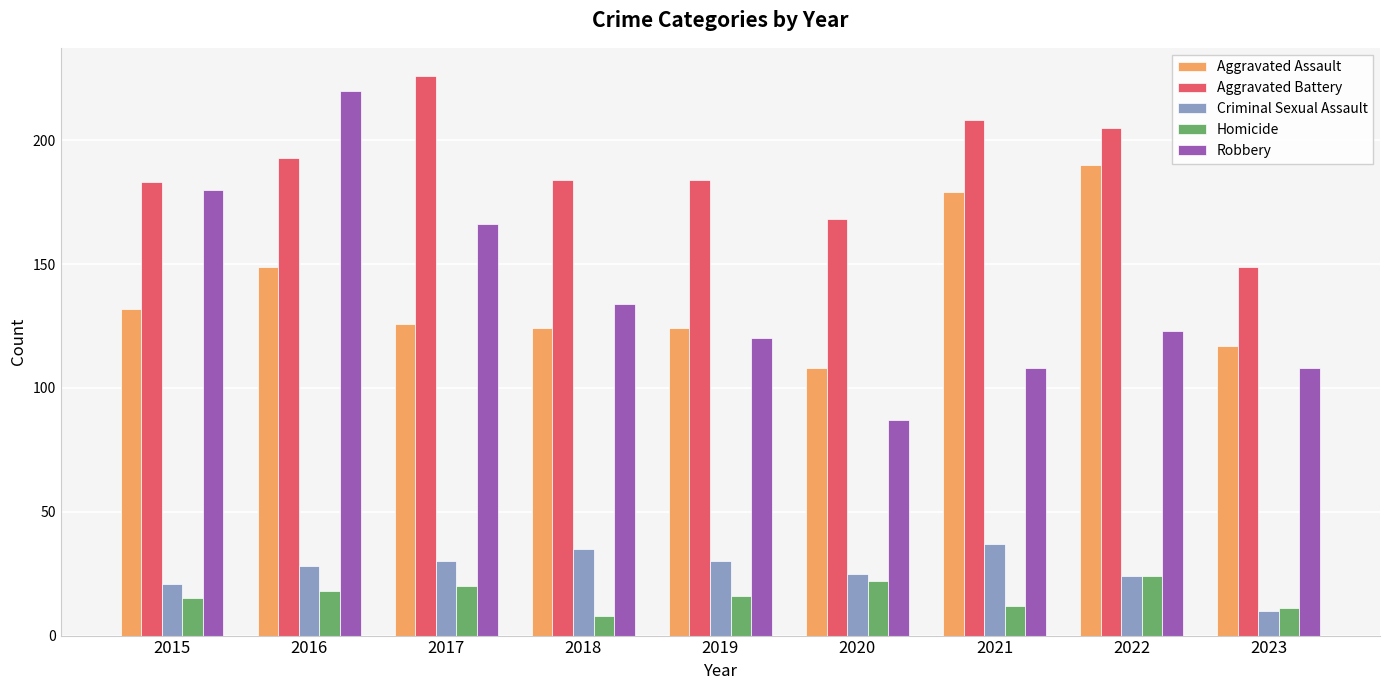

At which label does Homicide reach its minimum?

2018